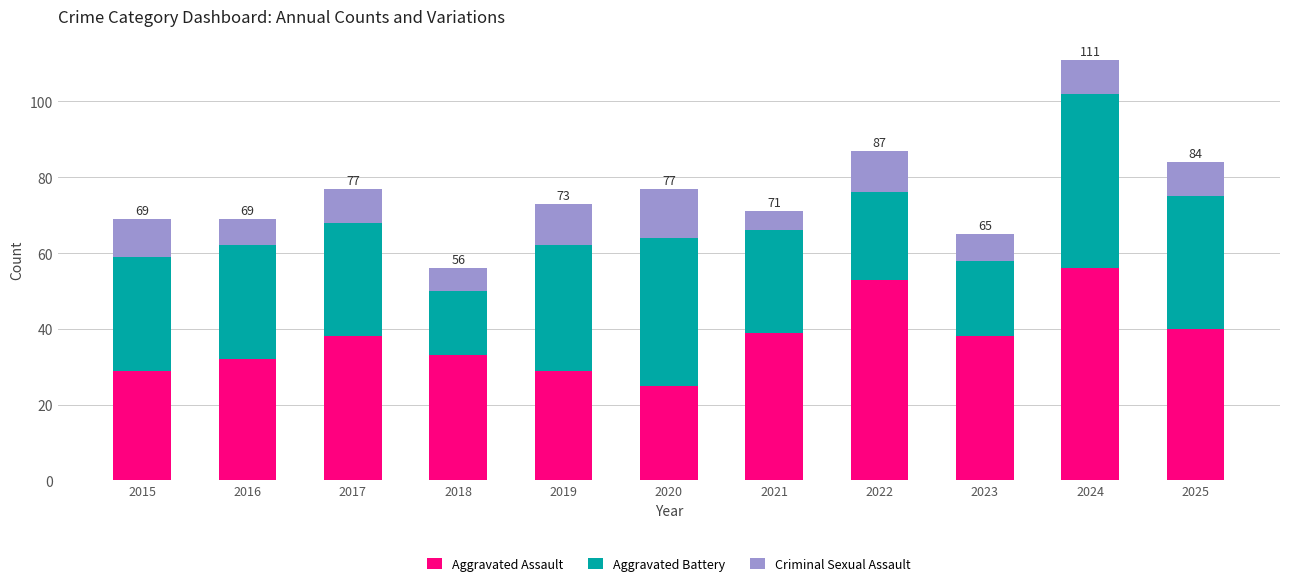

How many categories are shown in the chart?

11